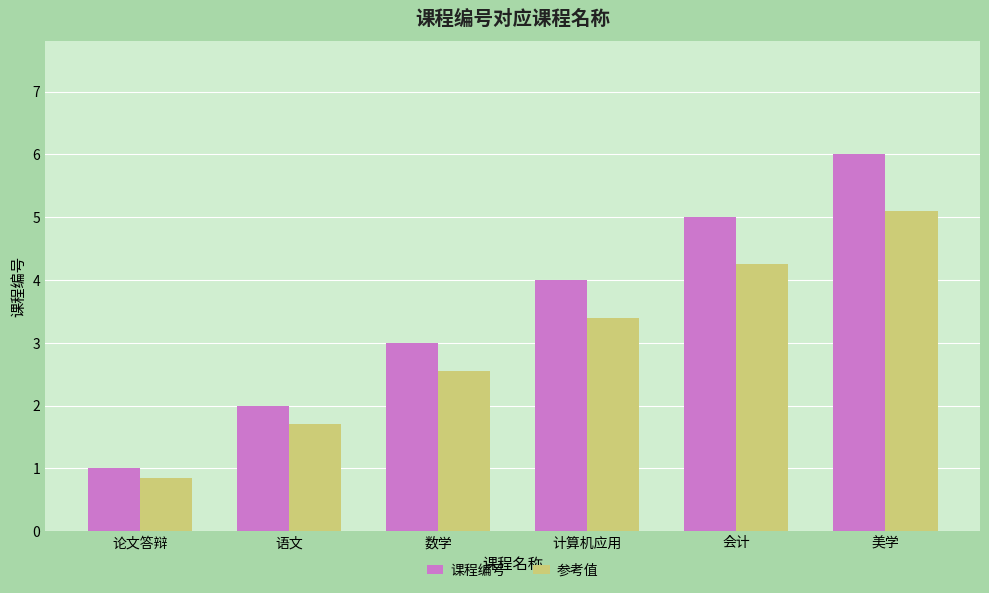

At 会计, list the series in order from smallest to largest.

参考值, 课程编号